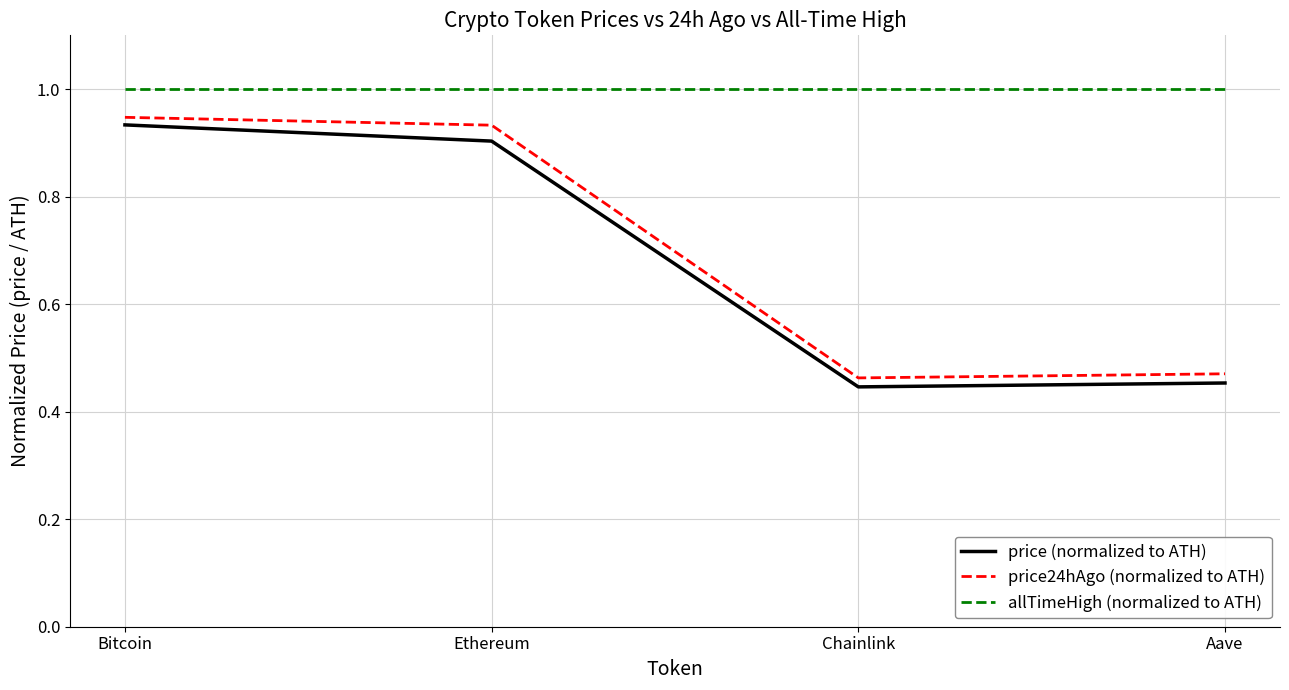

True or false: price (normalized to ATH) and price24hAgo (normalized to ATH) intersect in this chart.

False